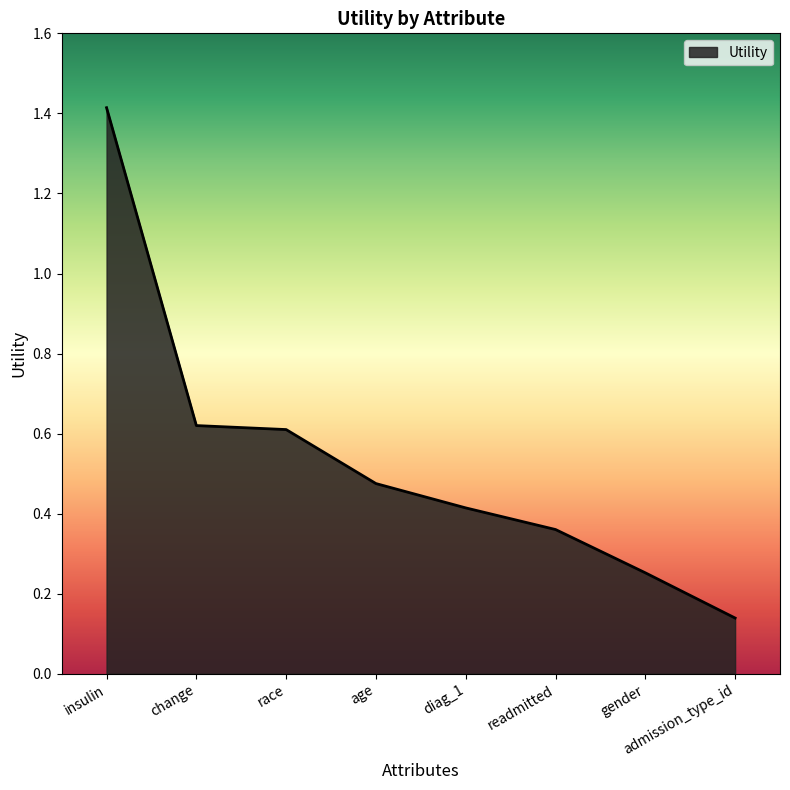

What is the difference between the maximum and second lowest values?

1.2